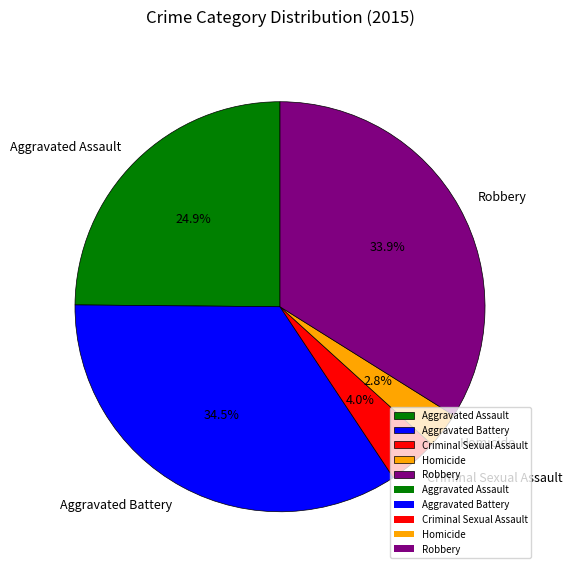

What percentage is the Aggravated Assault slice, to the nearest percent?

25%